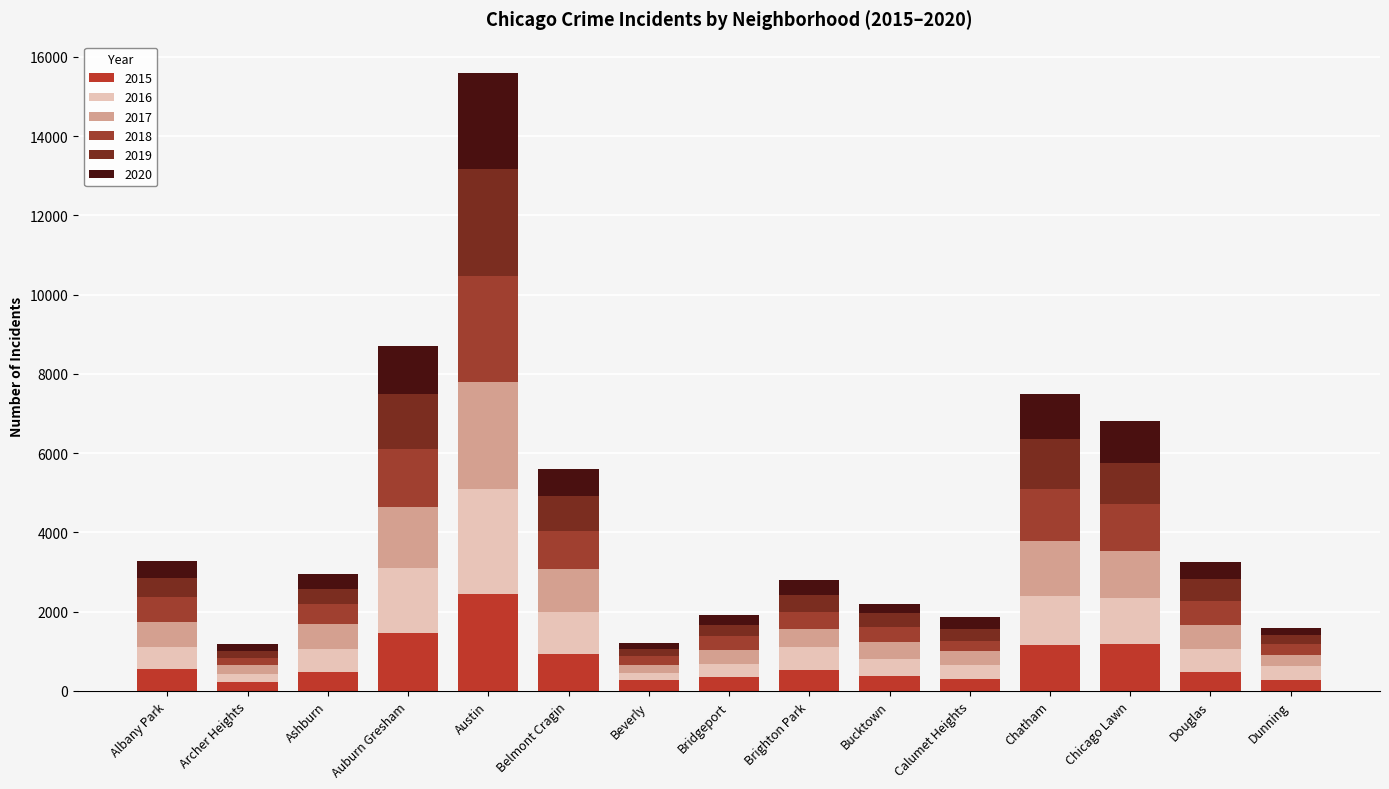

What position from the left is Dunning?

15